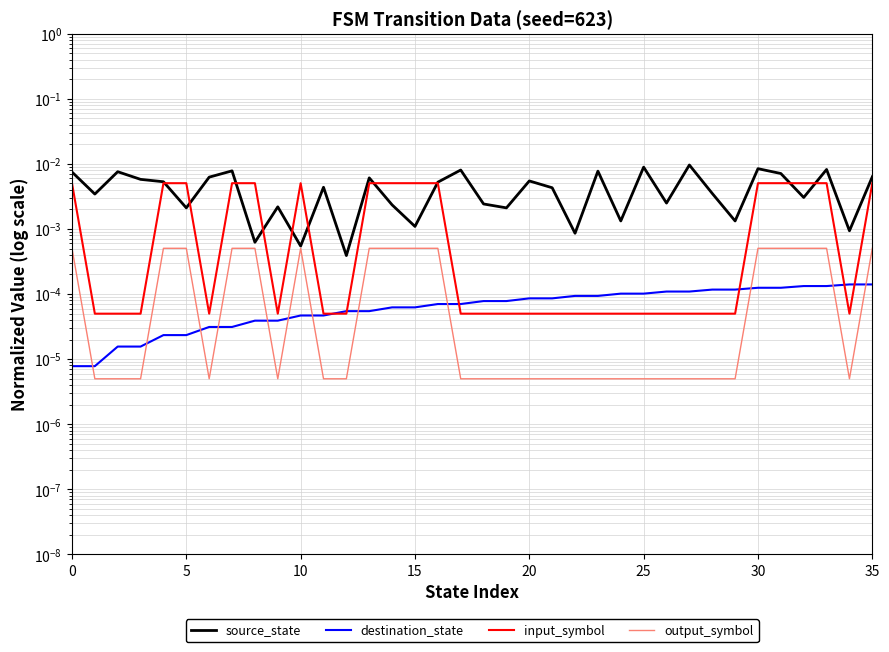

Rank the series by their maximum value, from highest to lowest.

source_state, input_symbol, output_symbol, destination_state